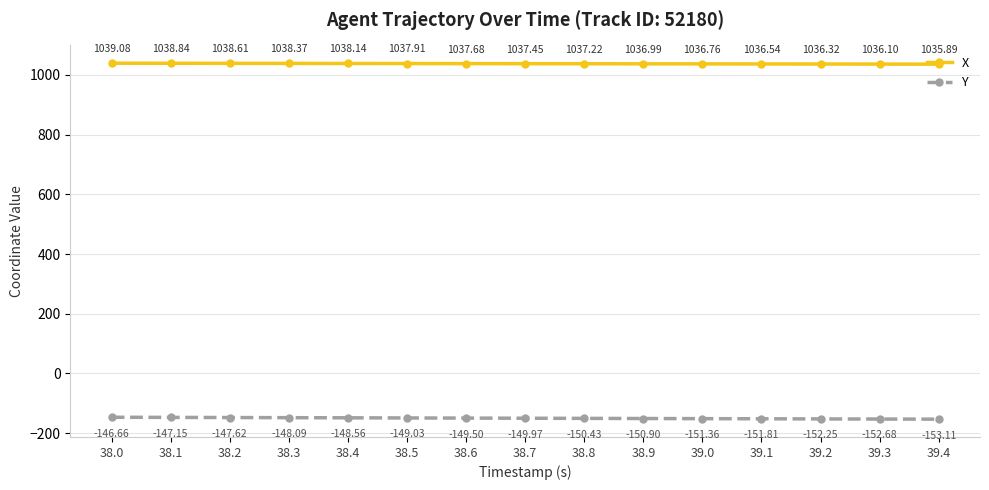

True or false: X and Y intersect in this chart.

False